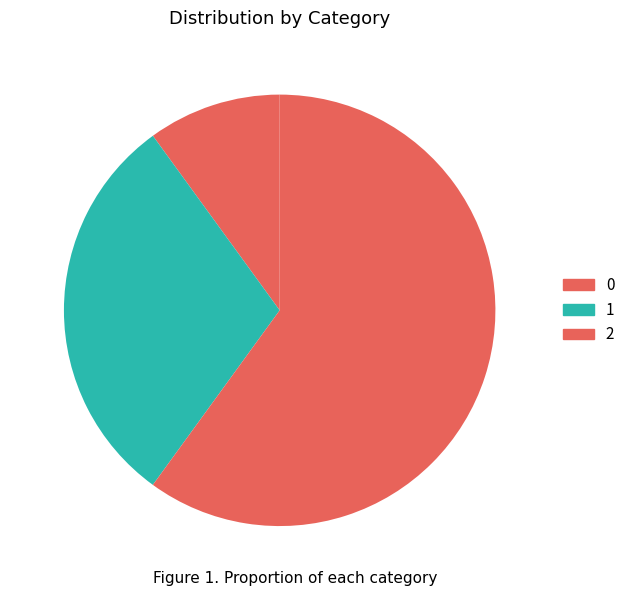

Count the number of slices in the pie.

3